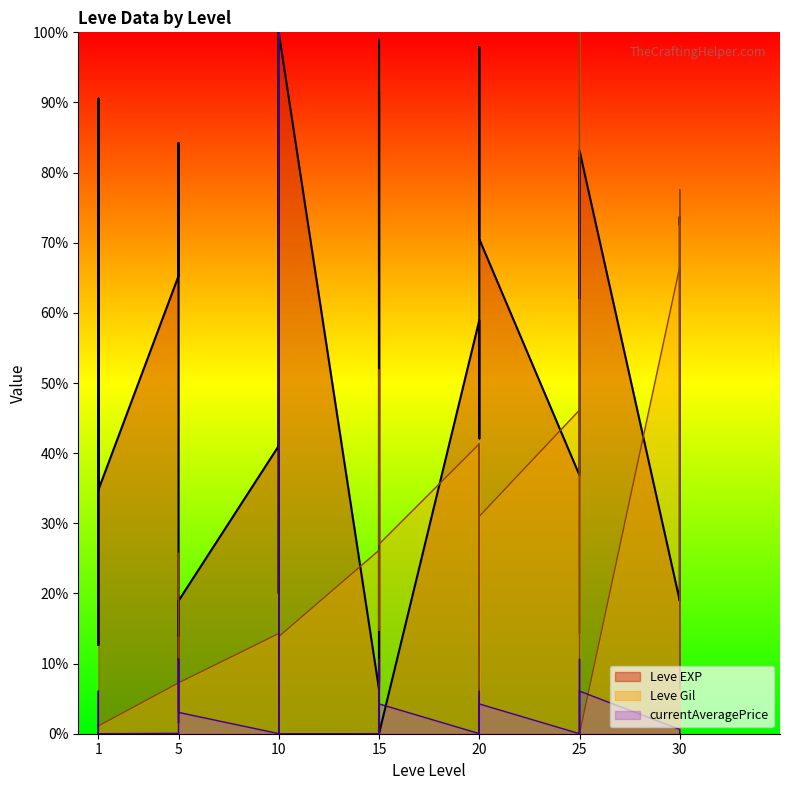

In currentAveragePrice, how many points are higher than both neighbors (excluding endpoints)?

13